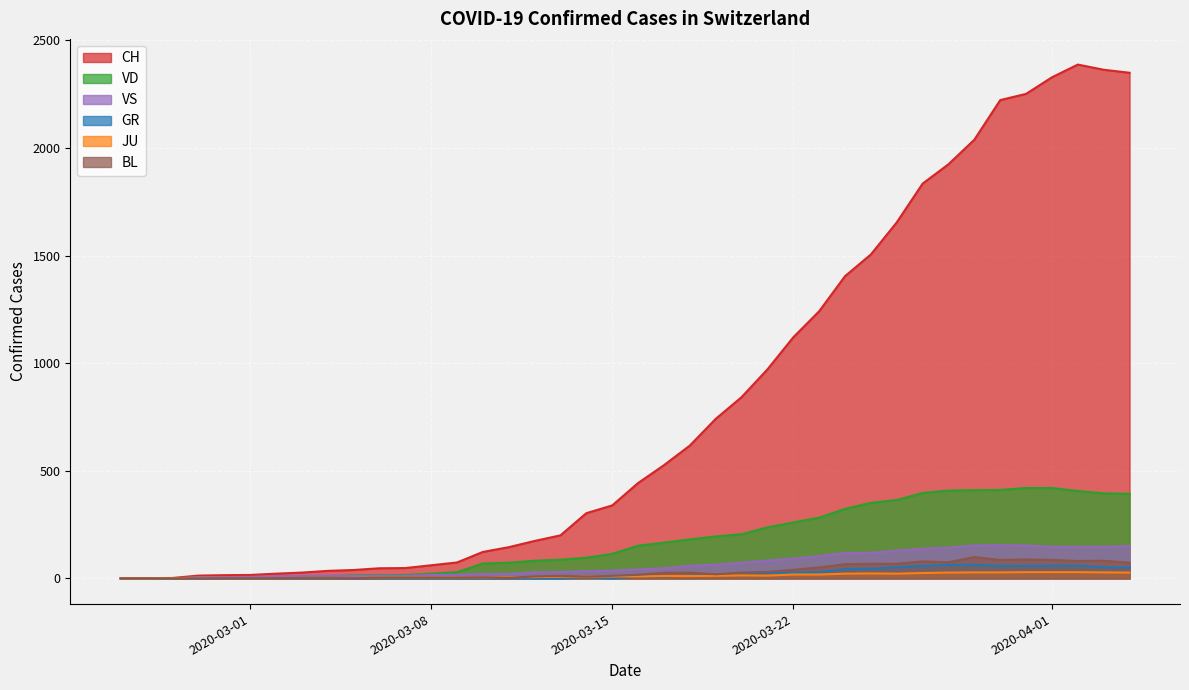

Which series has the largest total across all categories?

CH